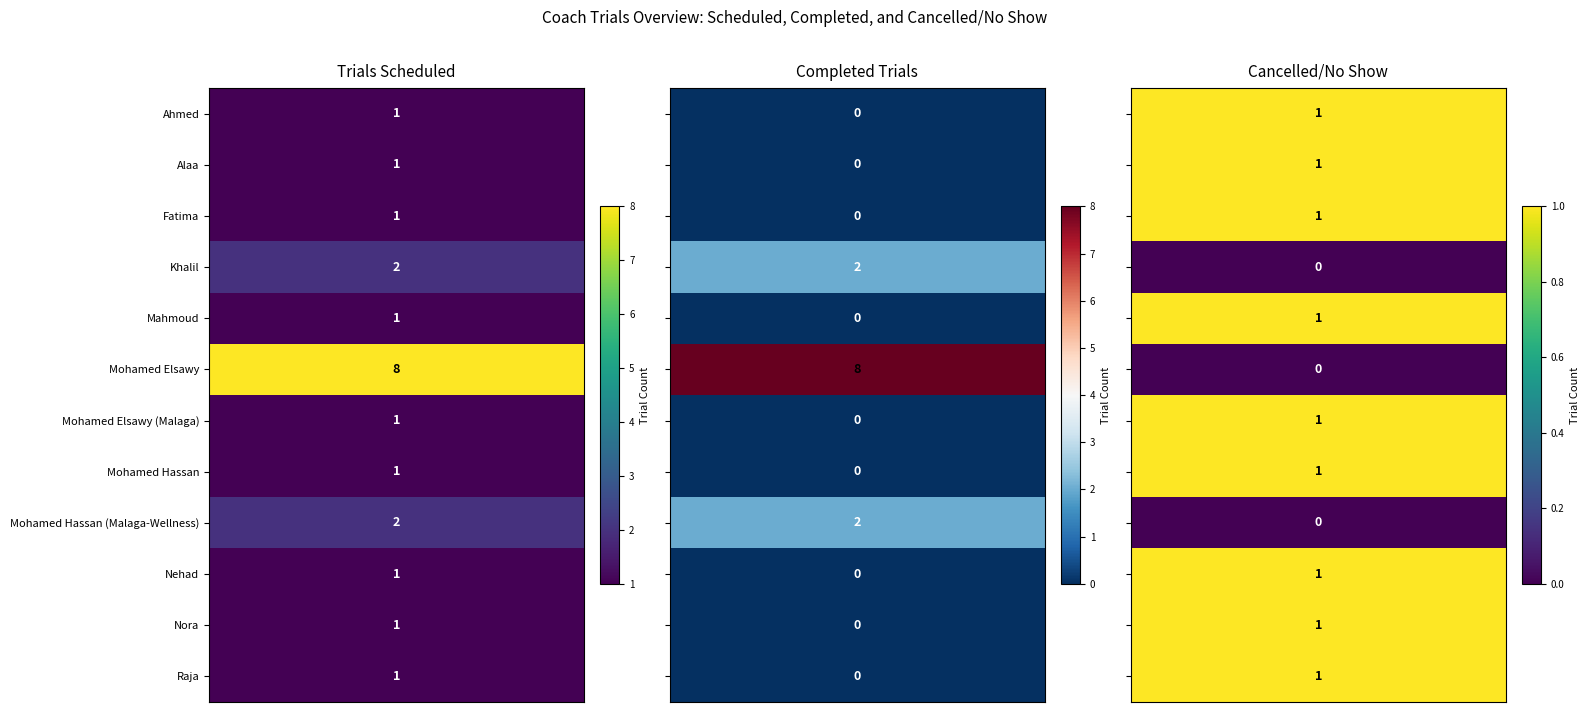

At how many categories does at least one series exceed 1?

3